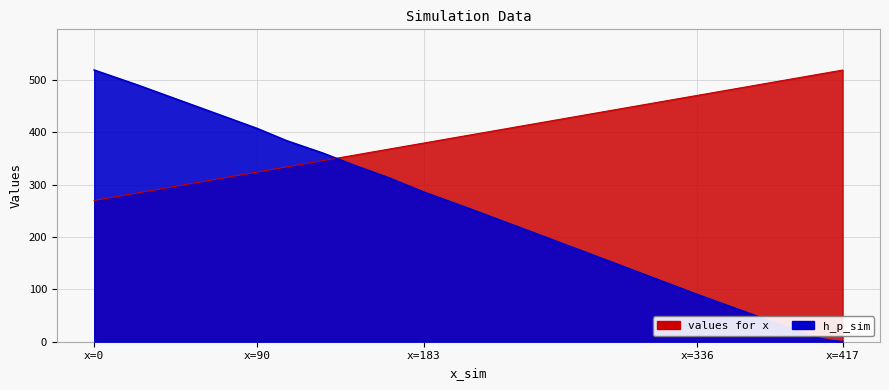

At how many categories does at least one series exceed 259?

20